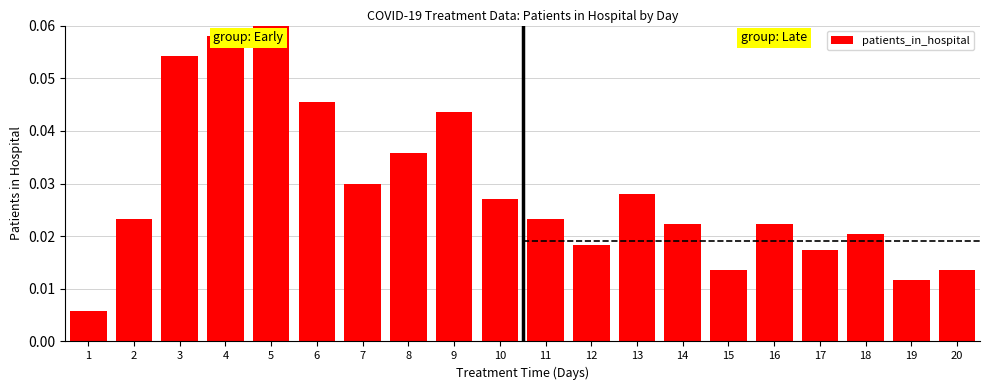

How many bars are there in total?

20